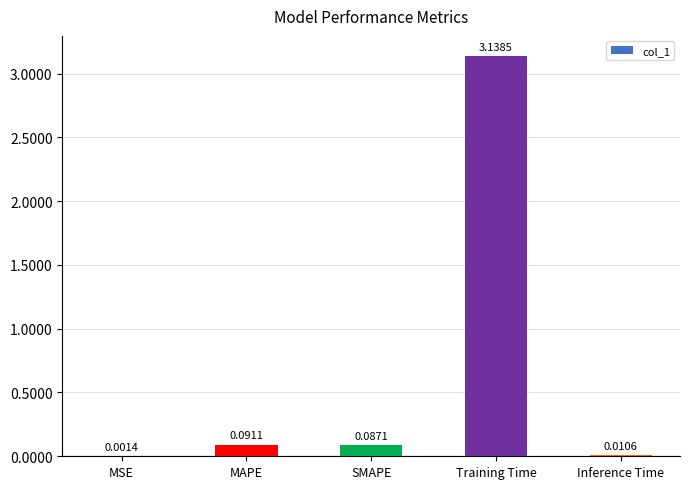

What is the sum of the values at Training Time and MAPE?

3.2